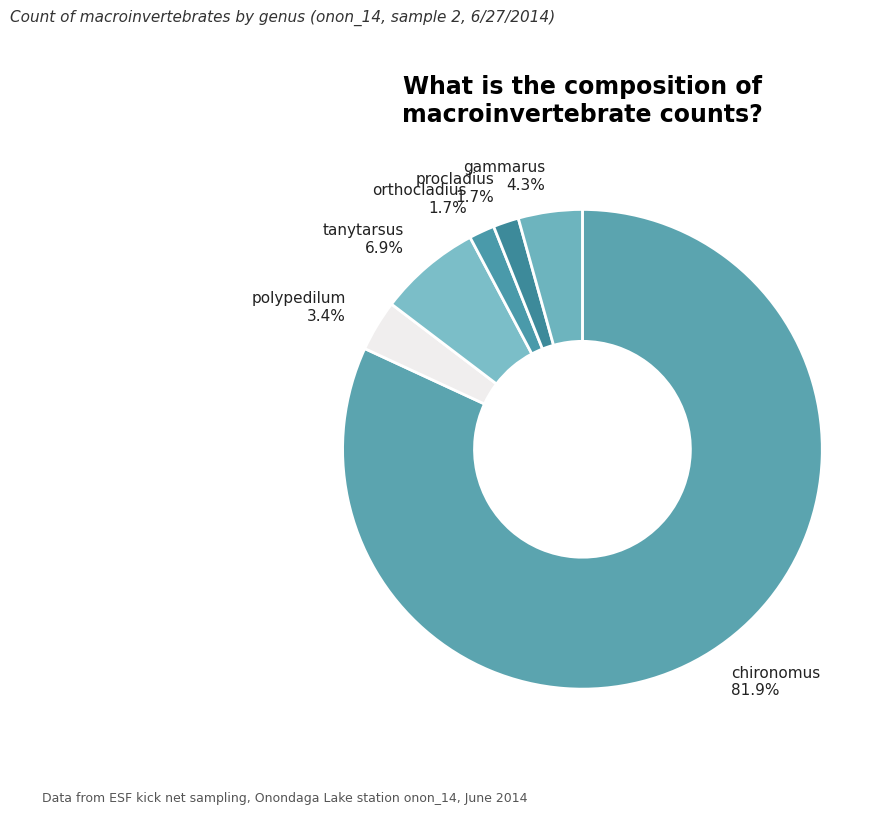

Which slice is the largest?

chironomus